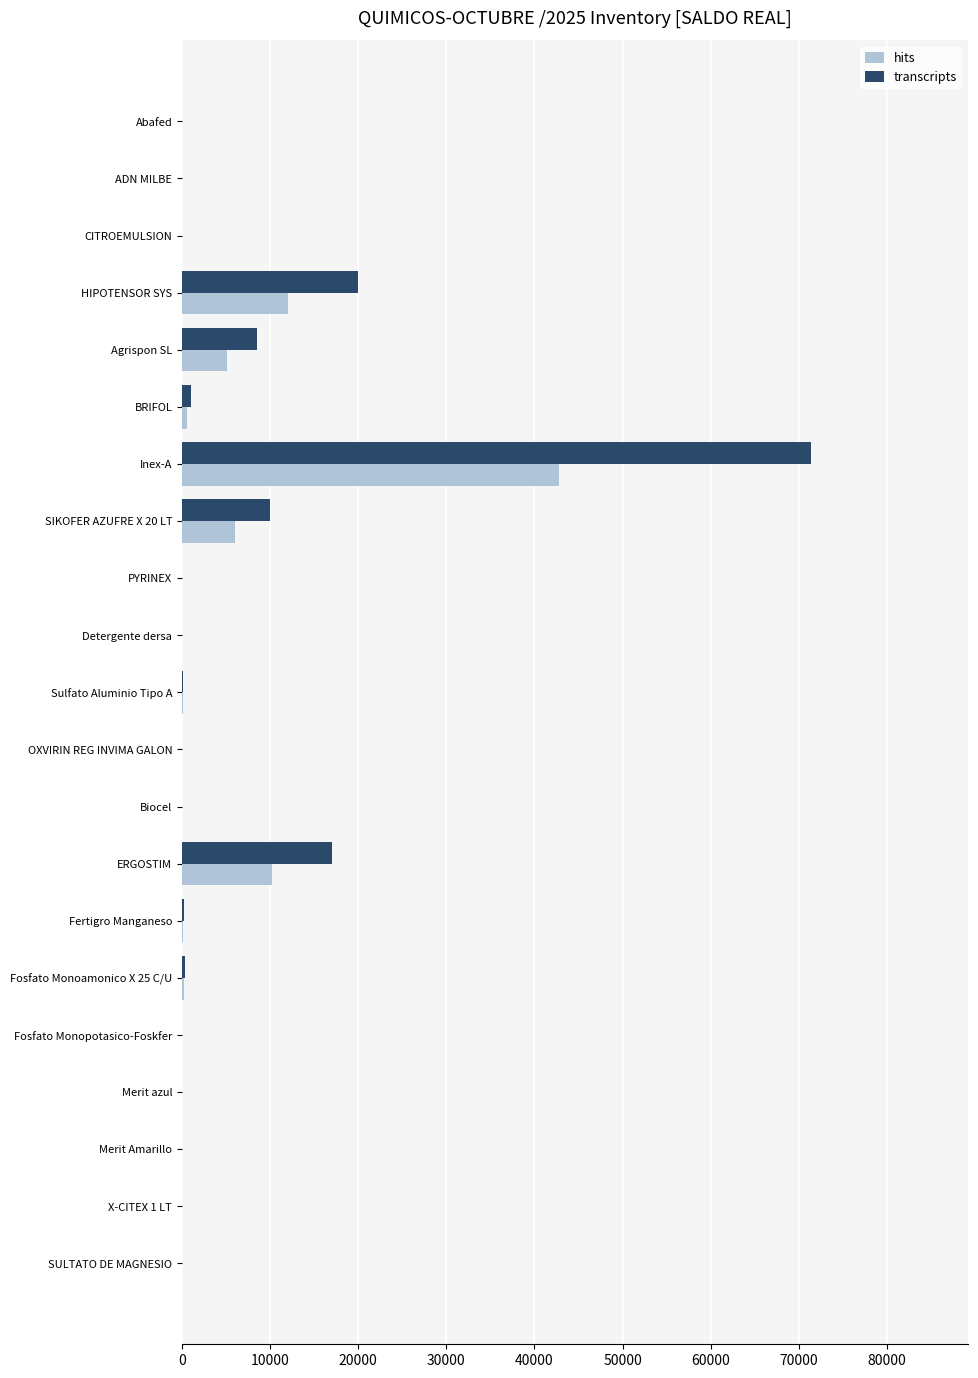

Which category has the highest value in the transcripts series?

Inex-A